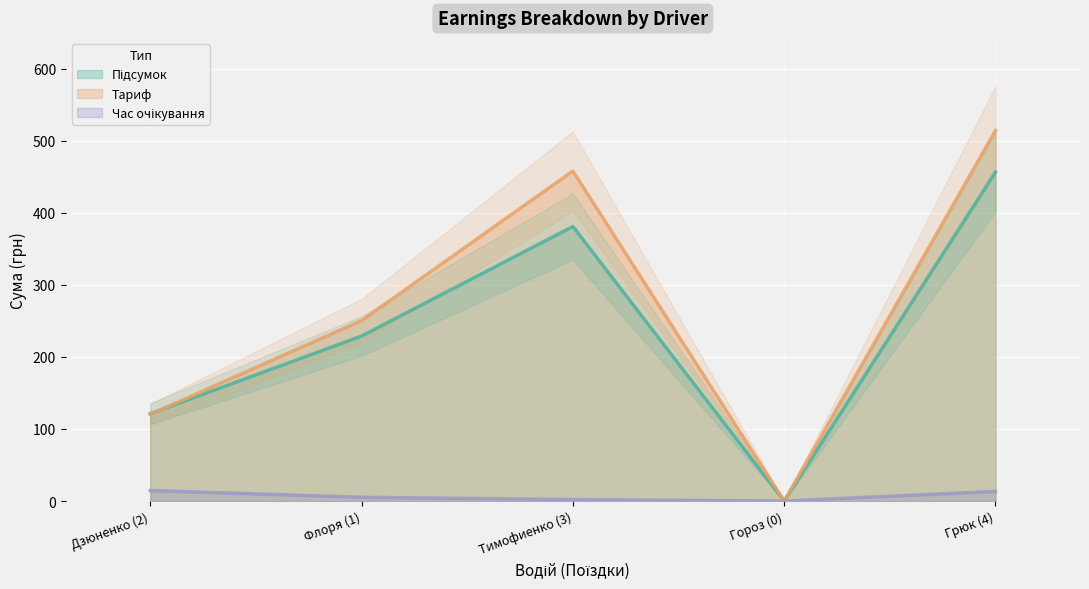

At which label does Тариф reach its minimum?

Гороз (0)